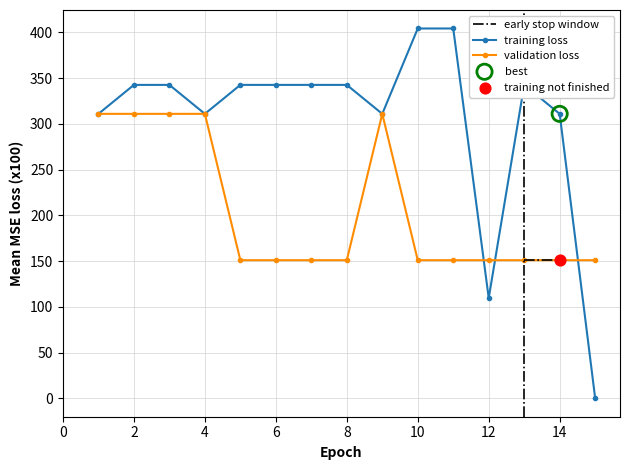

Which series contains the highest Y value?

training loss